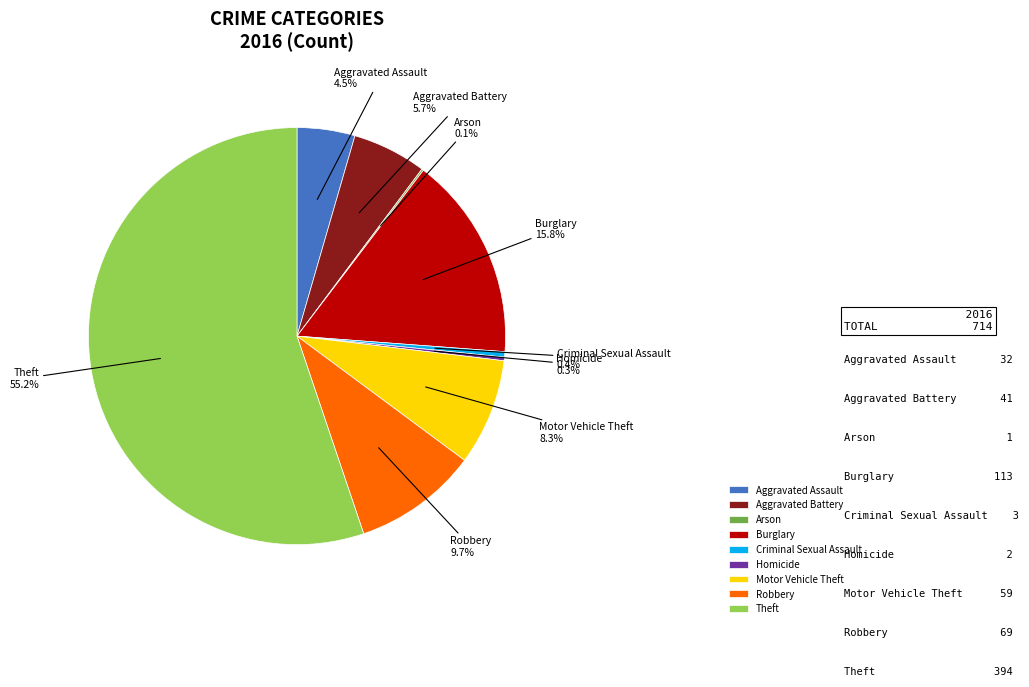

Combined, do Burglary and Aggravated Battery account for over 50%?

No